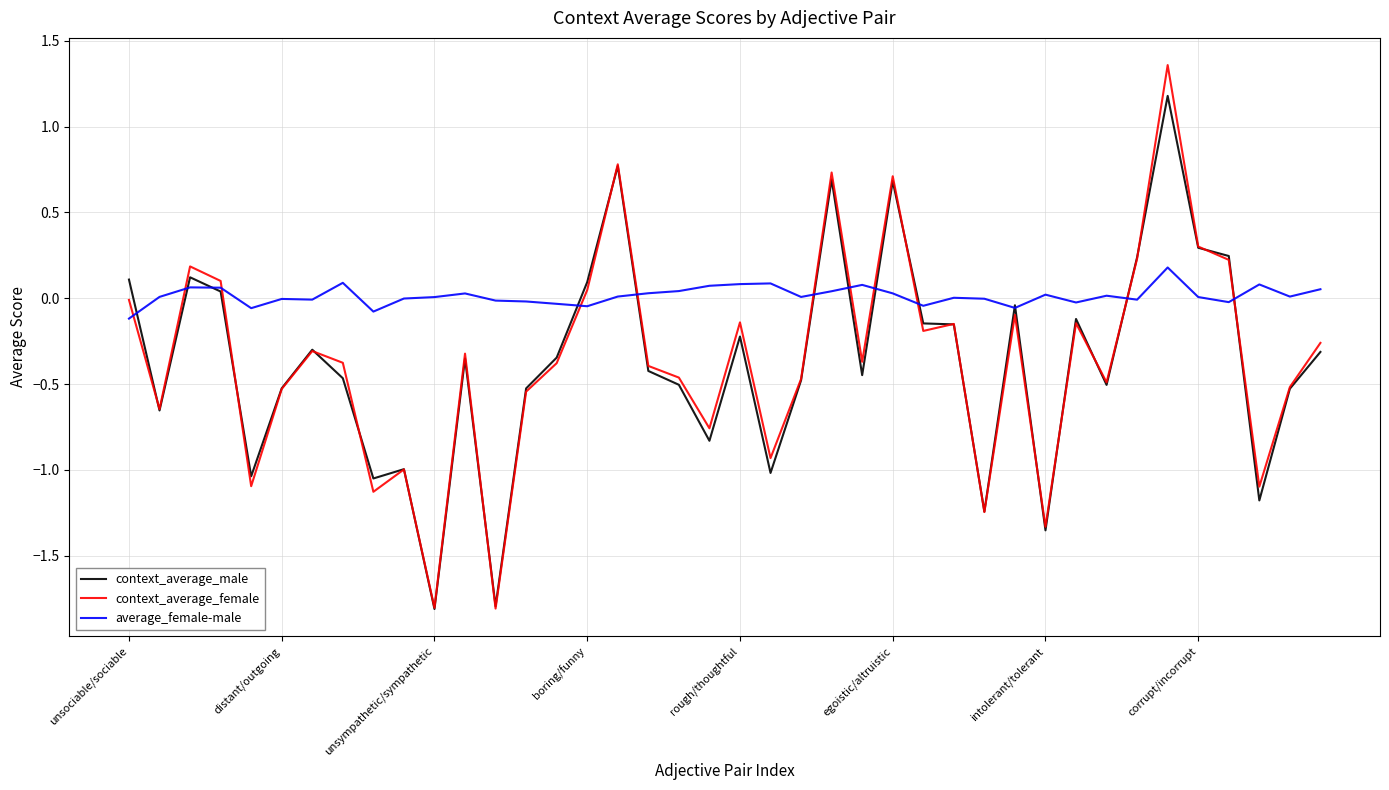

What are all the series names shown in the legend?

context_average_male, context_average_female, average_female-male